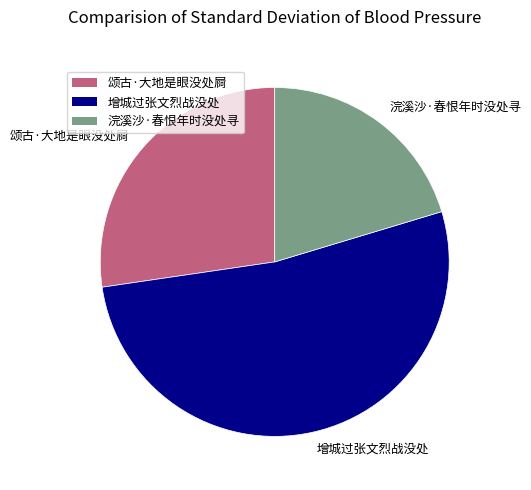

Do 增城过张文烈战没处 and 颂古·大地是眼没处屙 together represent more than half of the pie?

Yes